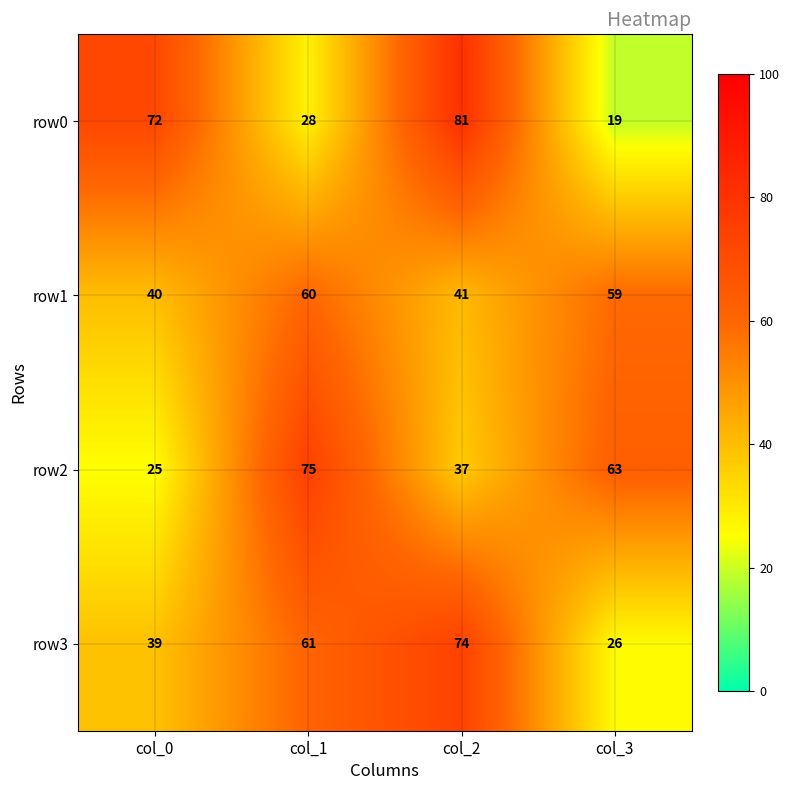

What is the maximum value shown in the chart?

81